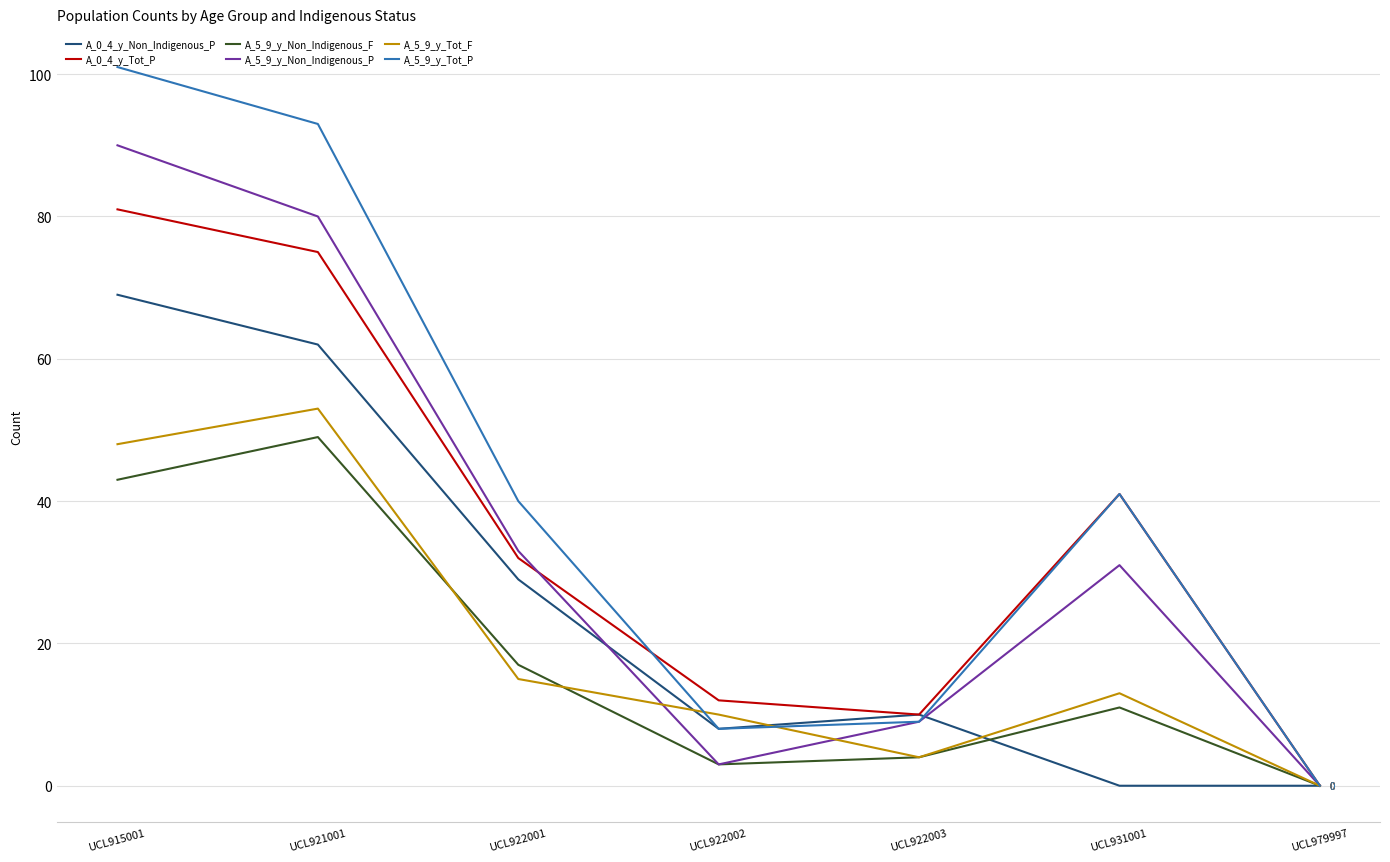

True or false: A_5_9_y_Non_Indigenous_F has a value of 17 at UCL922001.

True